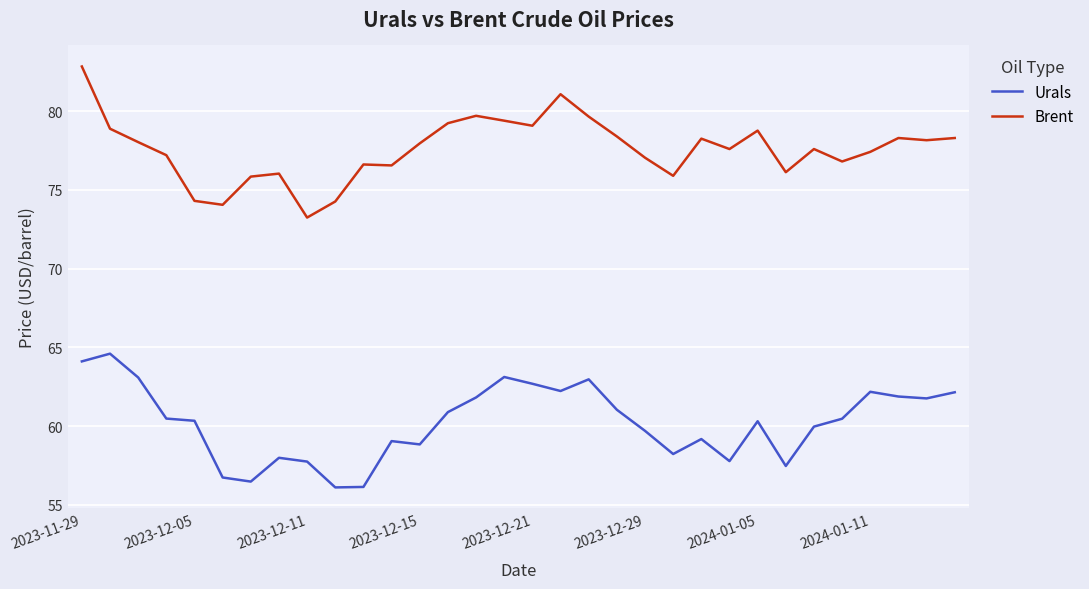

What is the greatest value displayed?

82.8